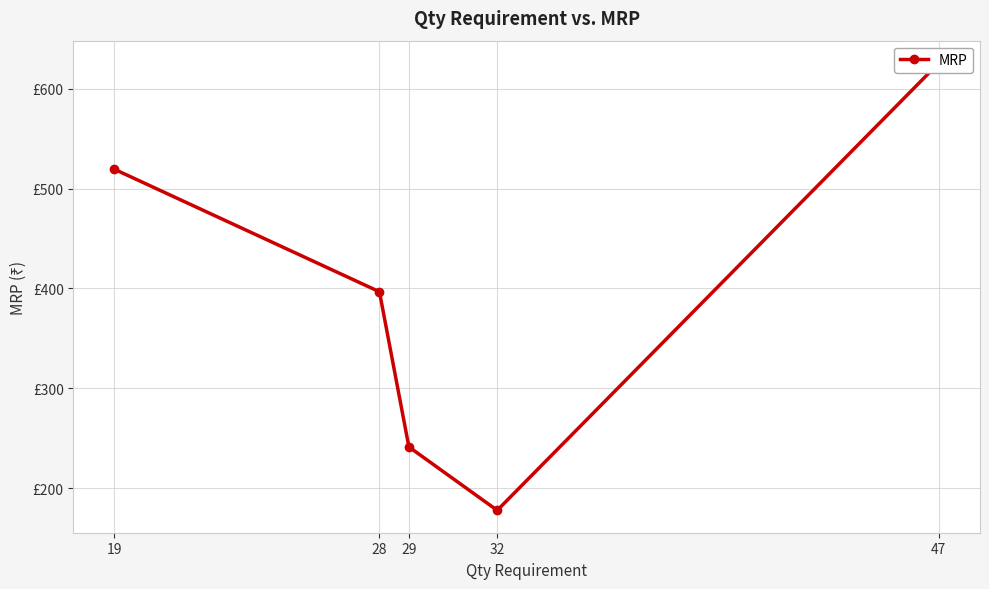

List the labels in order of value, smallest first.

32, 29, 28, 19, 47